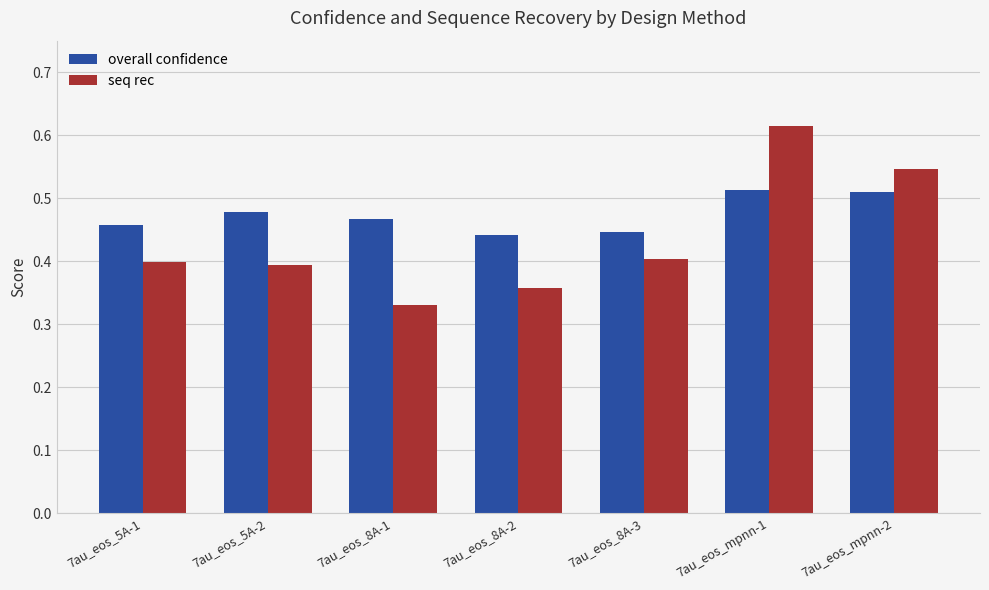

Is it true that overall confidence equals 0.2 at 7au_eos_mpnn-2?

False